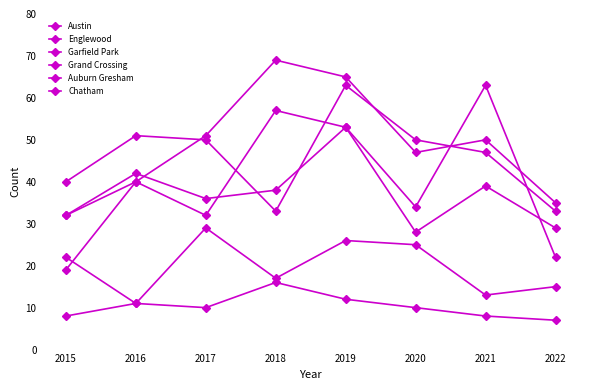

Count the number of data series in this chart.

6